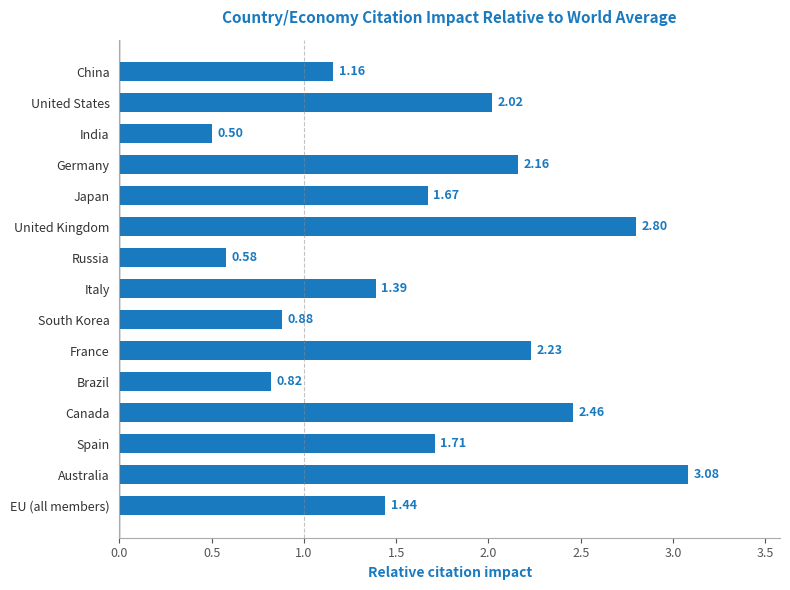

Does the chart contain any negative values?

No